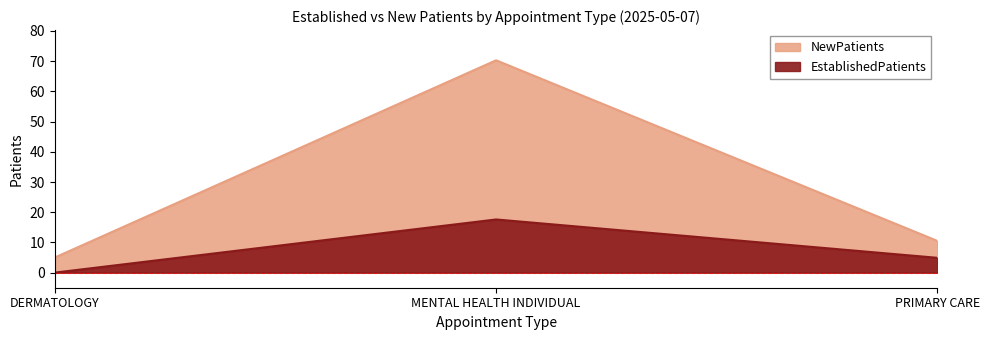

Between MENTAL HEALTH INDIVIDUAL and PRIMARY CARE, which is larger?

MENTAL HEALTH INDIVIDUAL